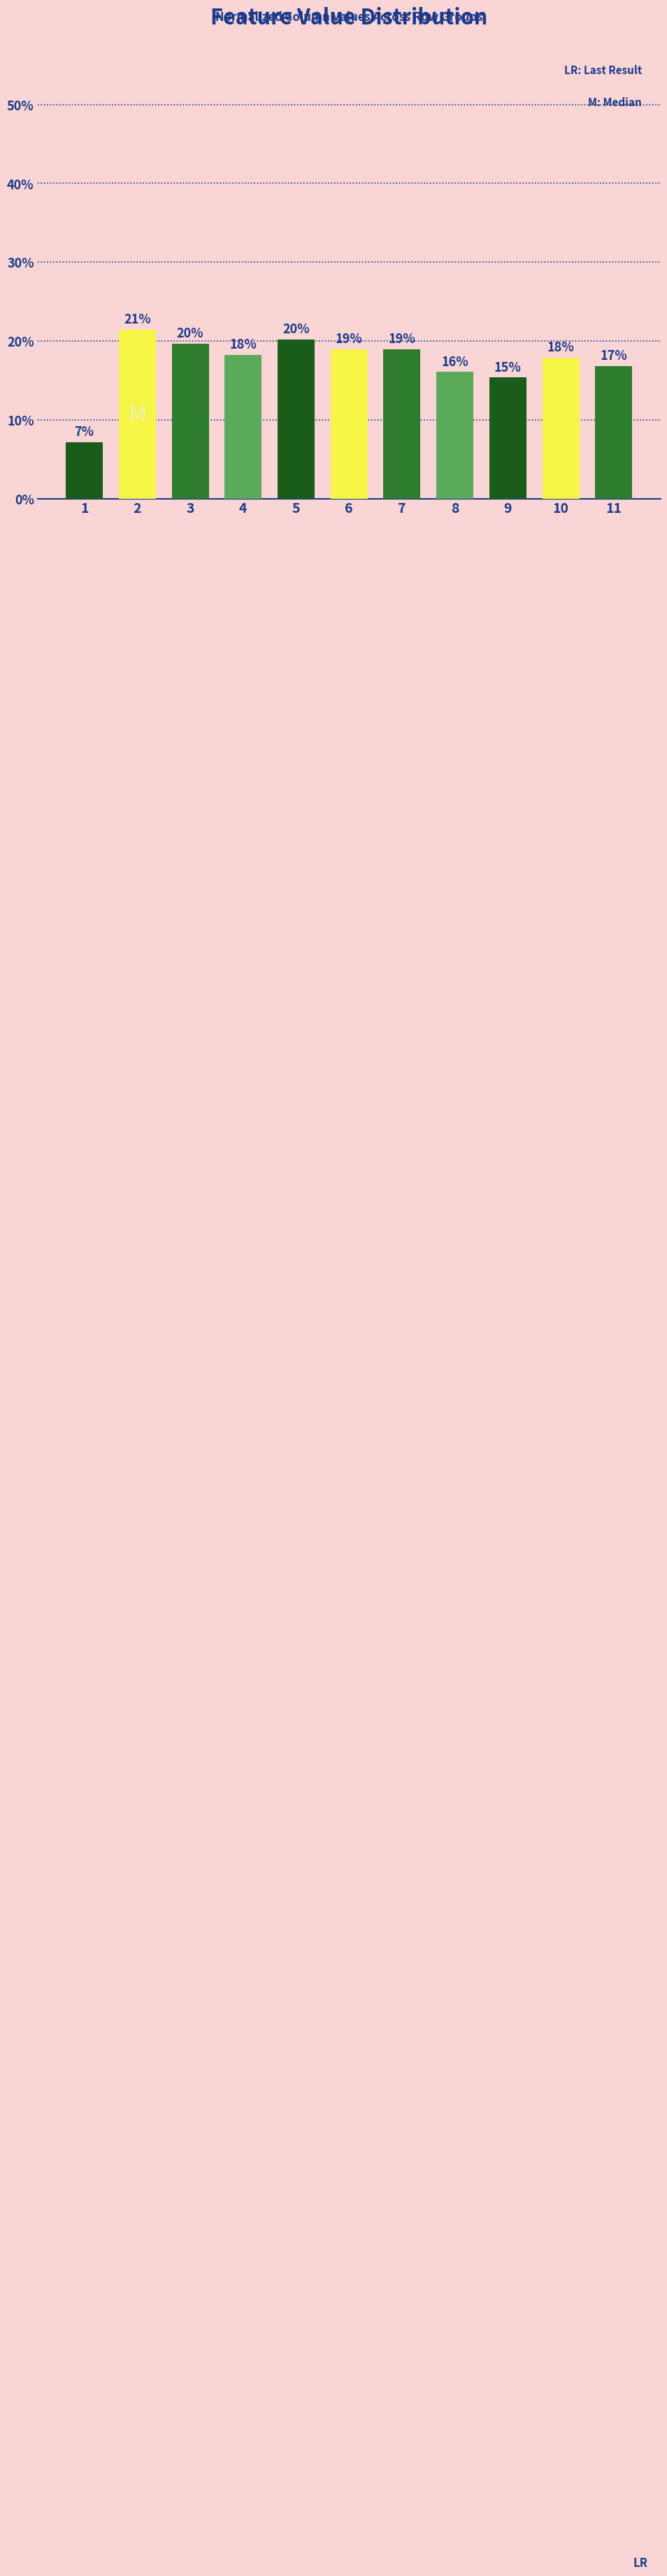

Are the bars horizontal?

No